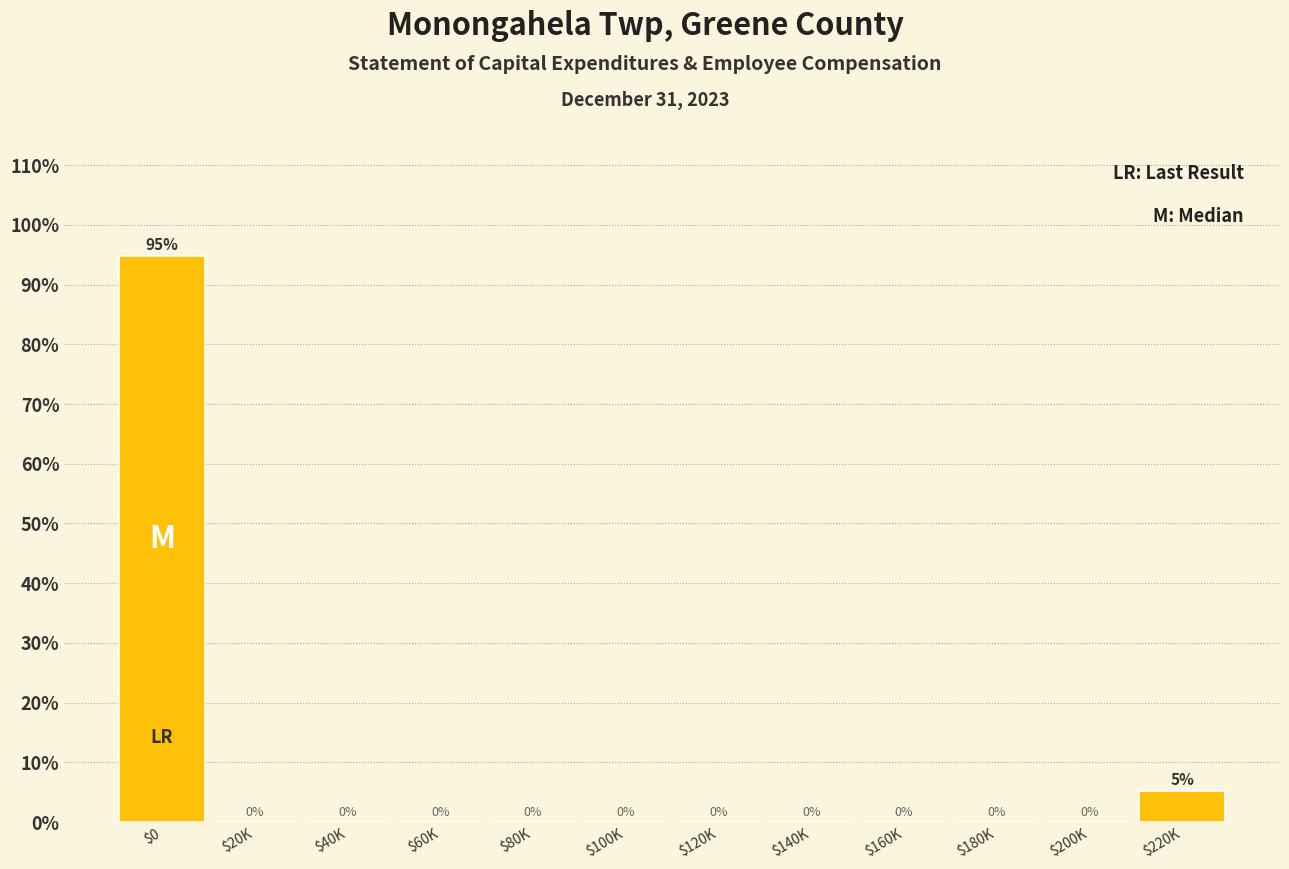

What is the sum of all values?

100.0